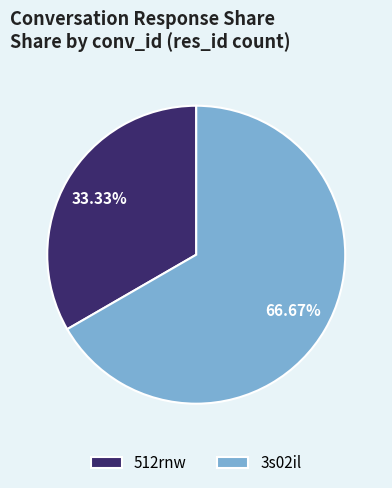

To the nearest percent, what is the difference between the largest and smallest slice percentages?

33%